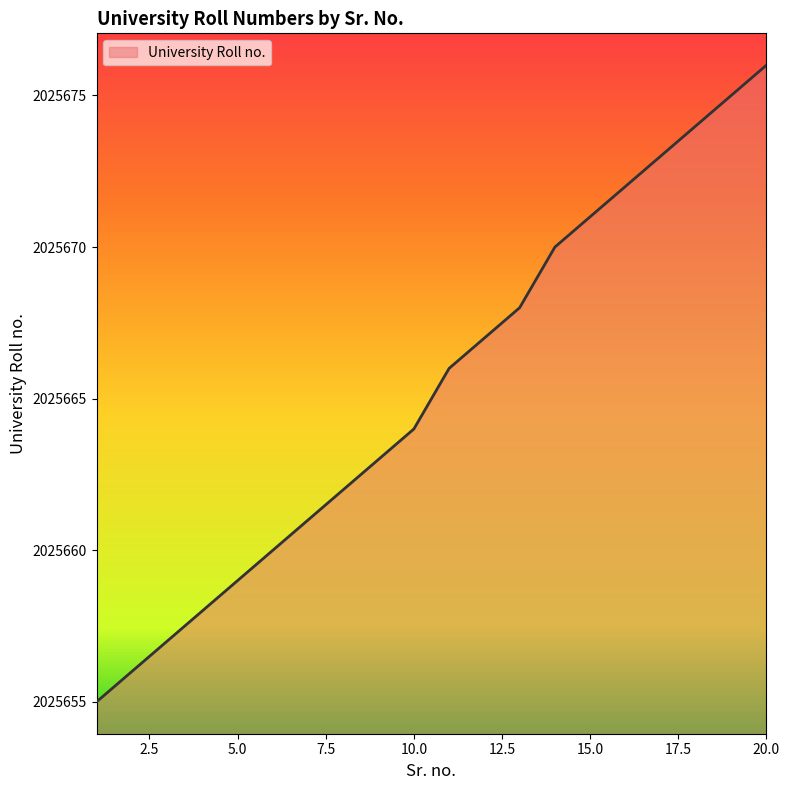

What is the minimum value shown in the chart?

2025655